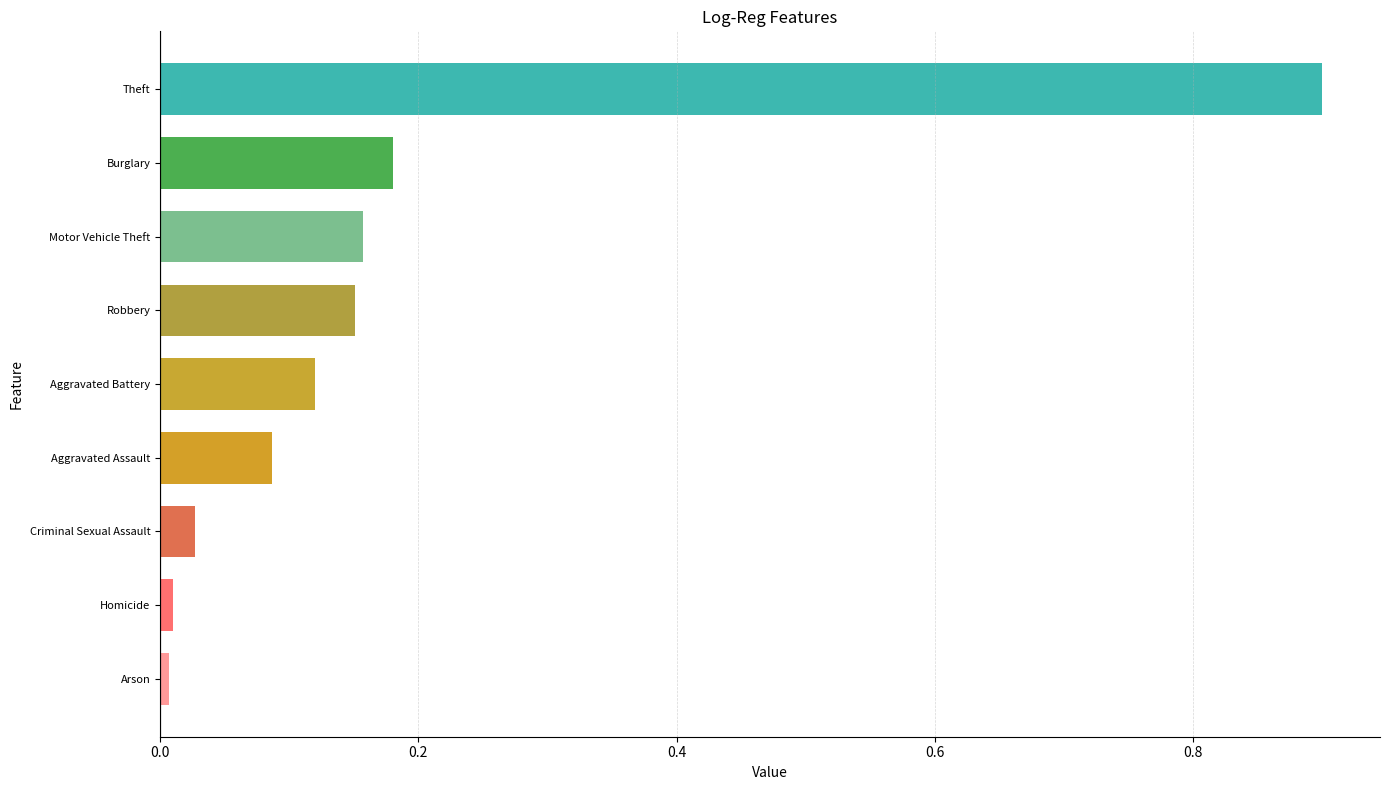

What is the difference between the maximum and minimum values?

0.9